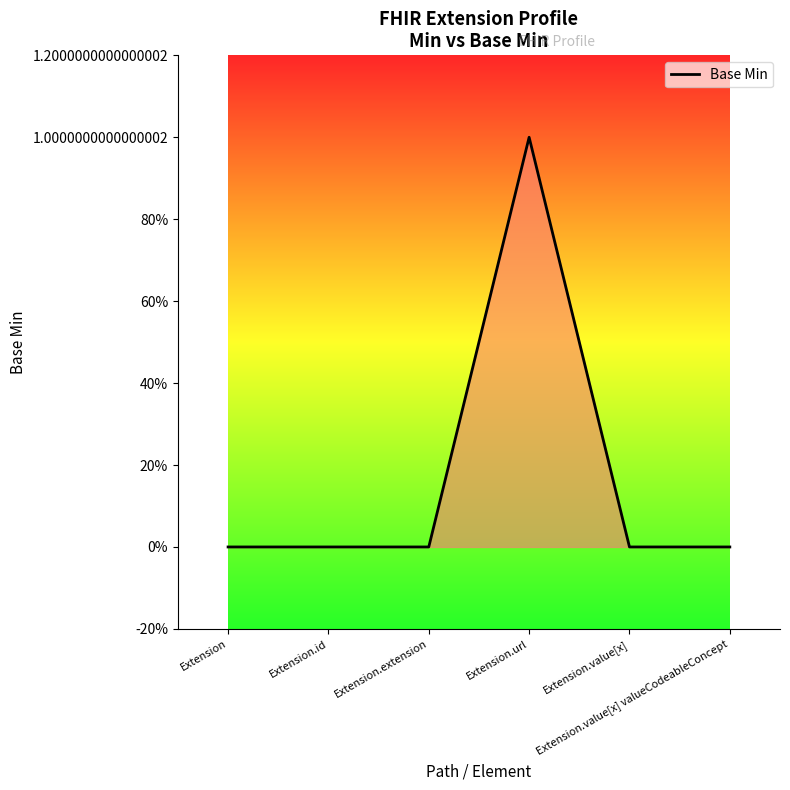

What position from the right is Extension?

6